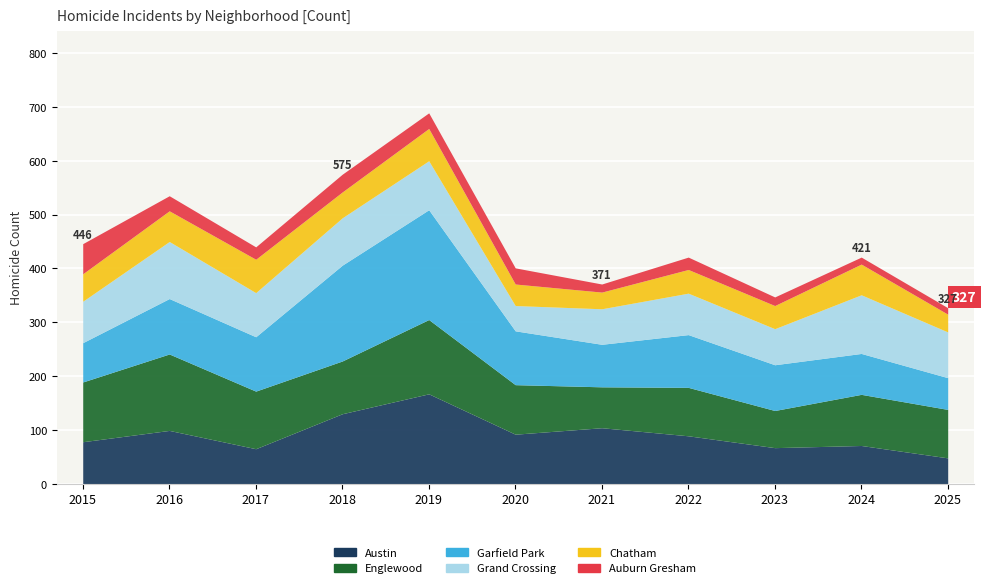

What is the average value of the Englewood series?

101